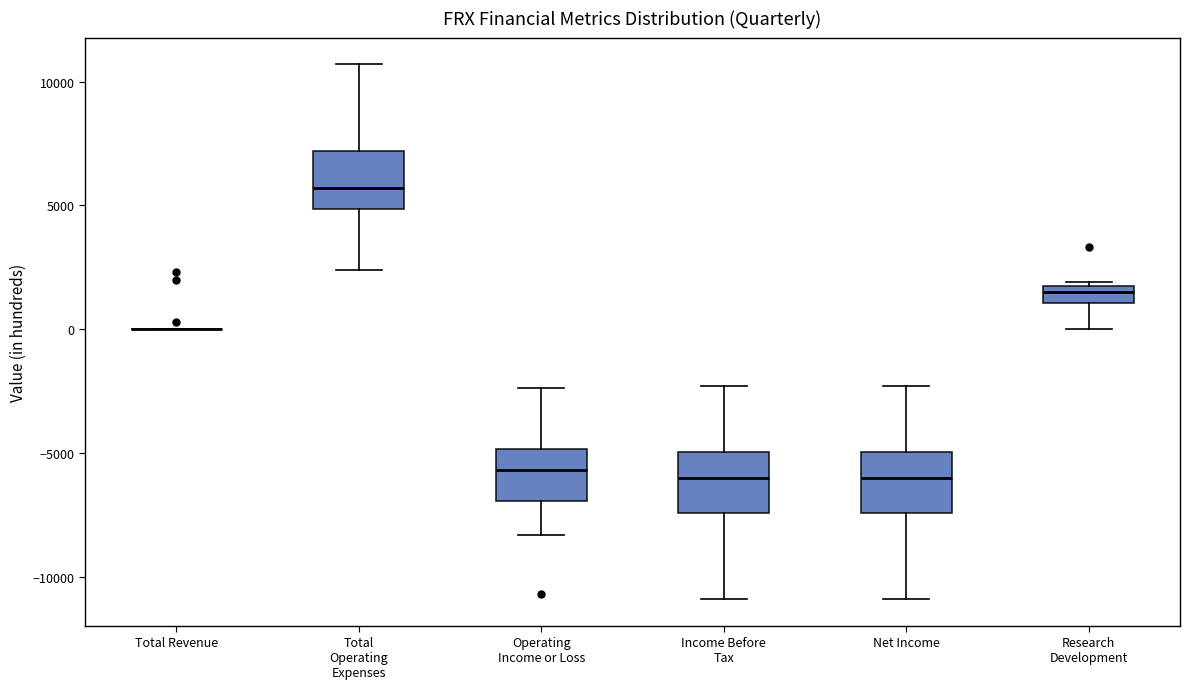

Where does the median line of the box for Net Income sit on the y-axis? The values are not printed on the chart, so give them approximately, as read against the axis.

-6000